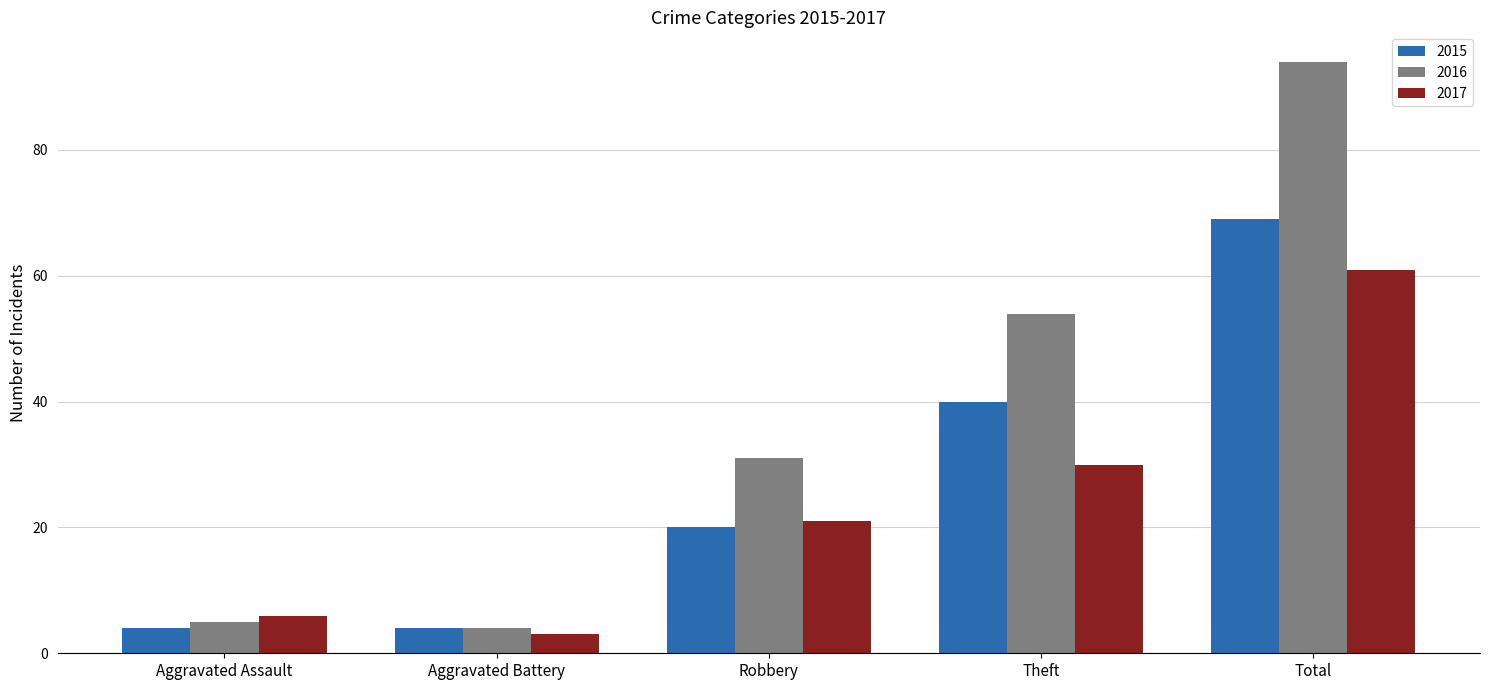

Rank the series at Aggravated Assault from lowest to highest value.

2015, 2016, 2017